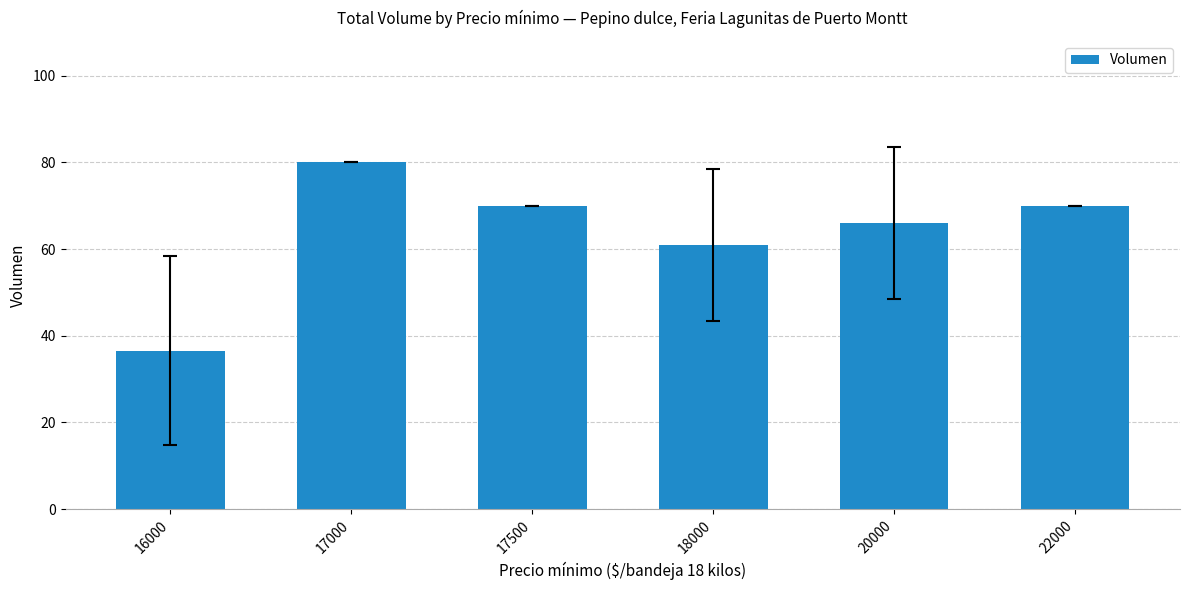

At which label is the value closest to 58?

18000